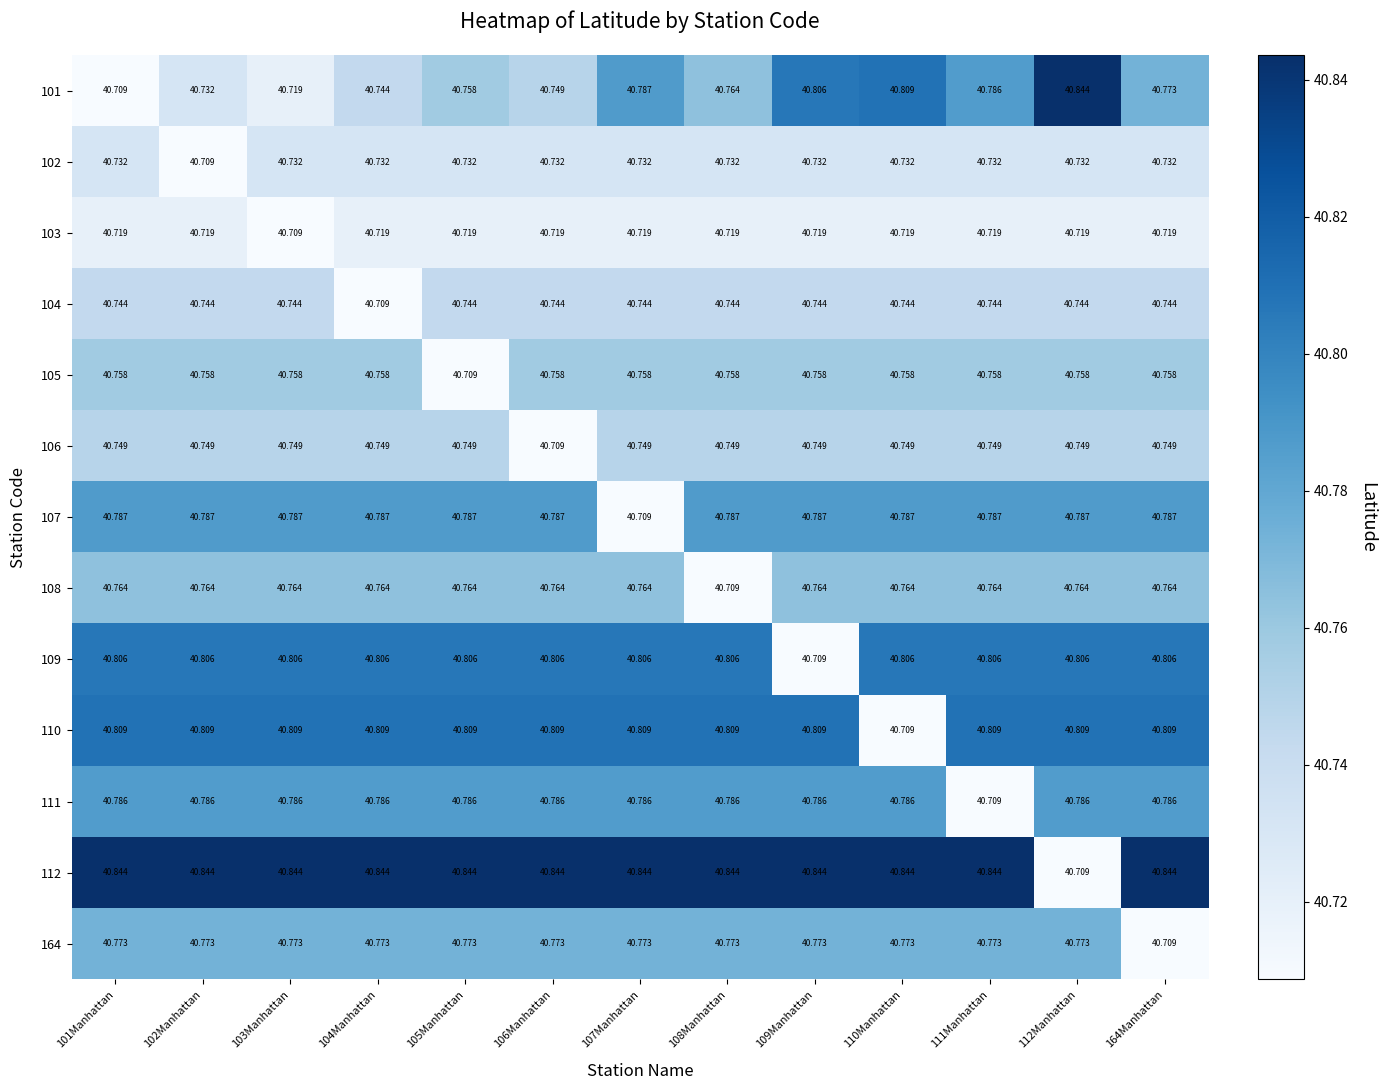

What is the smallest value displayed?

40.7